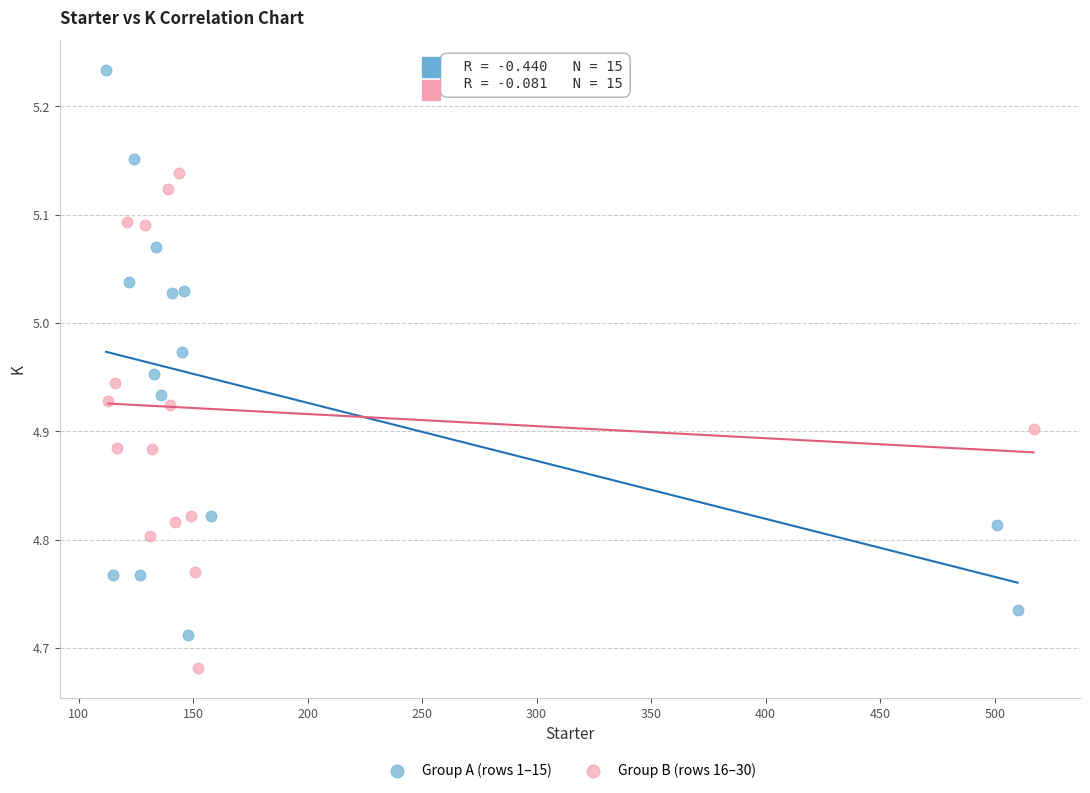

What are all the series names shown in the legend?

Group A (rows 1–15), Group B (rows 16–30)